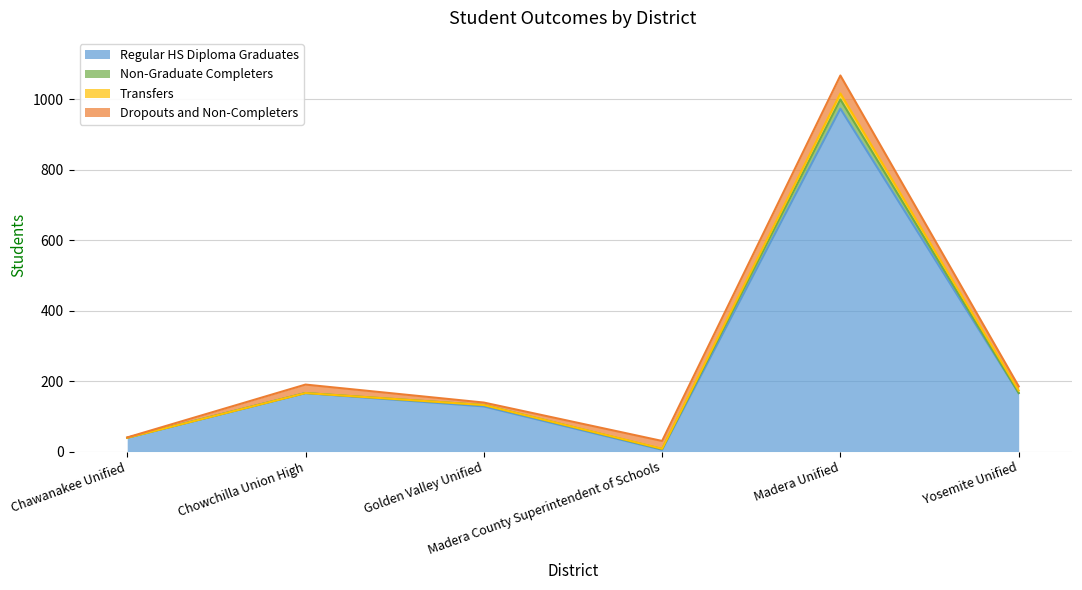

How many lines are shown in the chart?

4